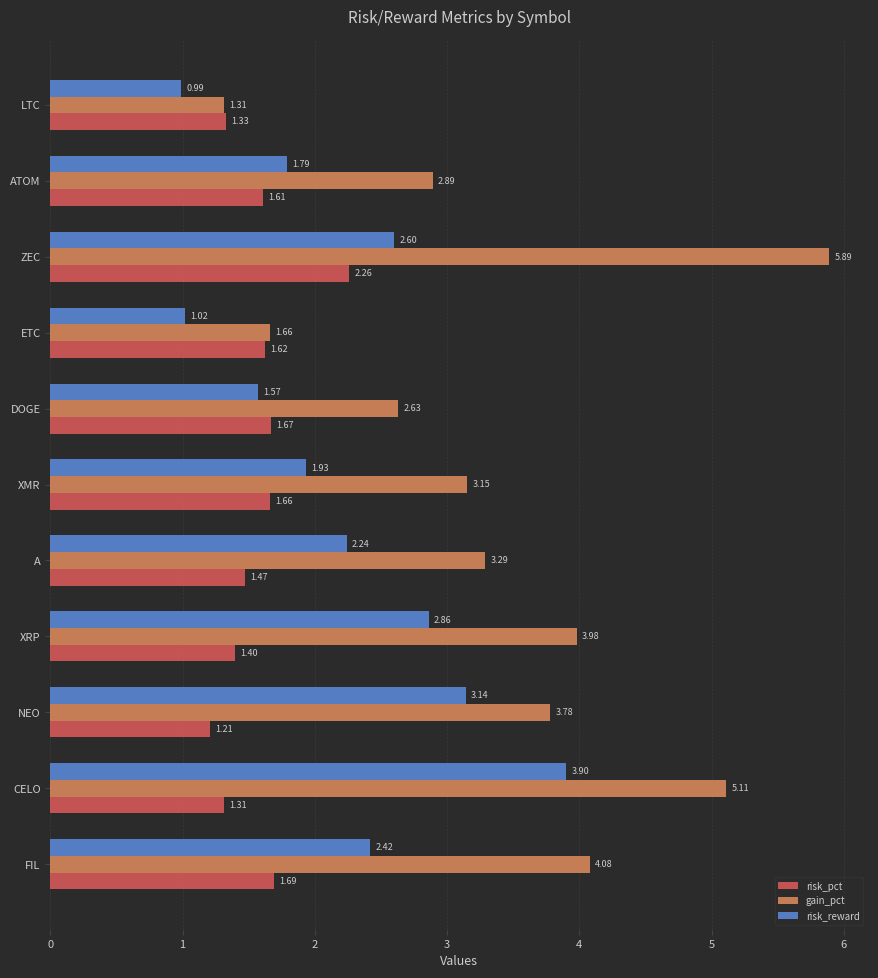

How many series are shown in this chart?

3